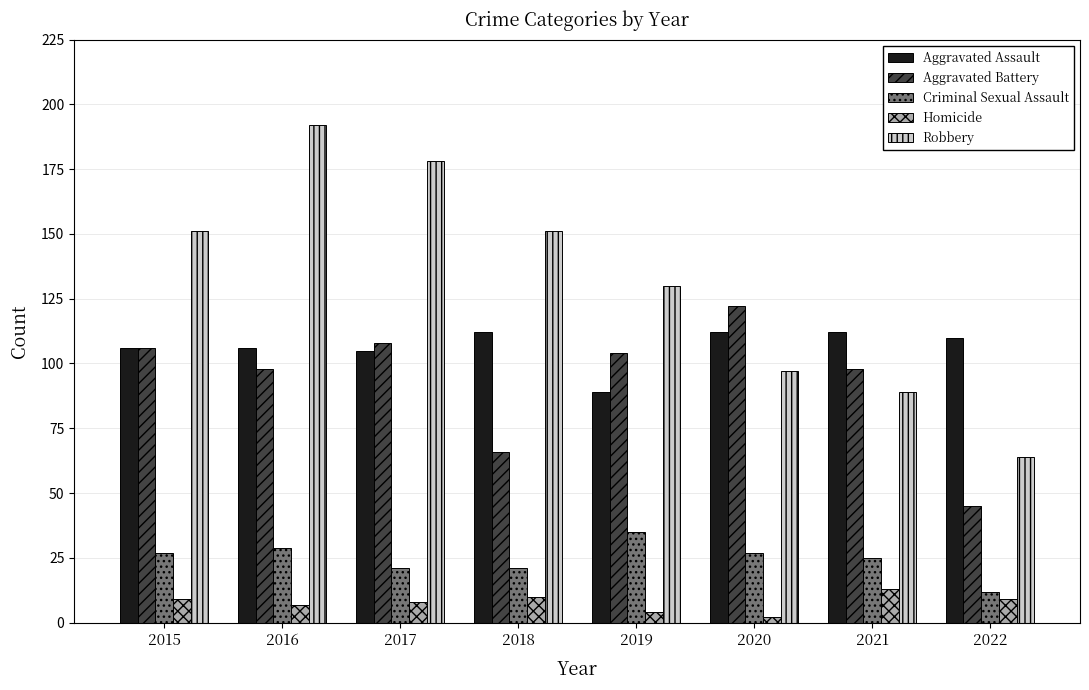

Reading right to left, transcribe all the data shown in this chart.

Aggravated Assault: 2022=110	2021=112	2020=112	2019=89	2018=112	2017=105	2016=106	2015=106
Aggravated Battery: 2022=45	2021=98	2020=122	2019=104	2018=66	2017=108	2016=98	2015=106
Criminal Sexual Assault: 2022=12	2021=25	2020=27	2019=35	2018=21	2017=21	2016=29	2015=27
Homicide: 2022=9	2021=13	2020=2	2019=4	2018=10	2017=8	2016=7	2015=9
Robbery: 2022=64	2021=89	2020=97	2019=130	2018=151	2017=178	2016=192	2015=151